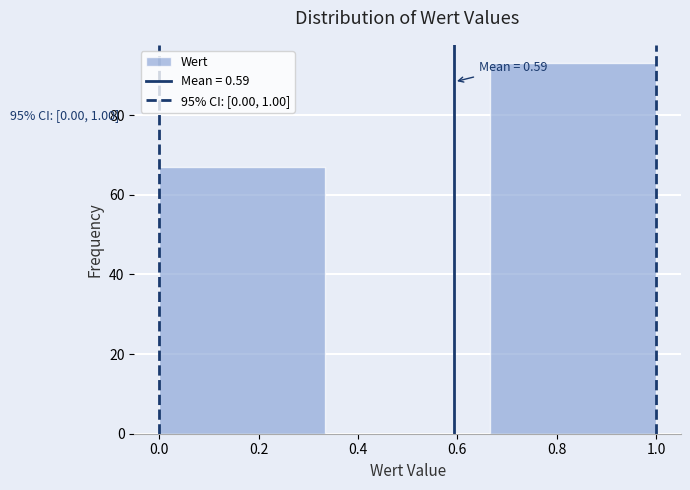

Over which range of the x-axis is the bar tallest?

0.66 to 1.00